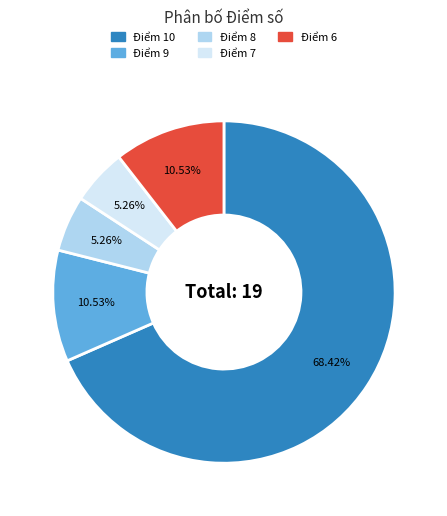

What is the ratio of the value at Điểm 8 to the value at Điểm 10?

0.1